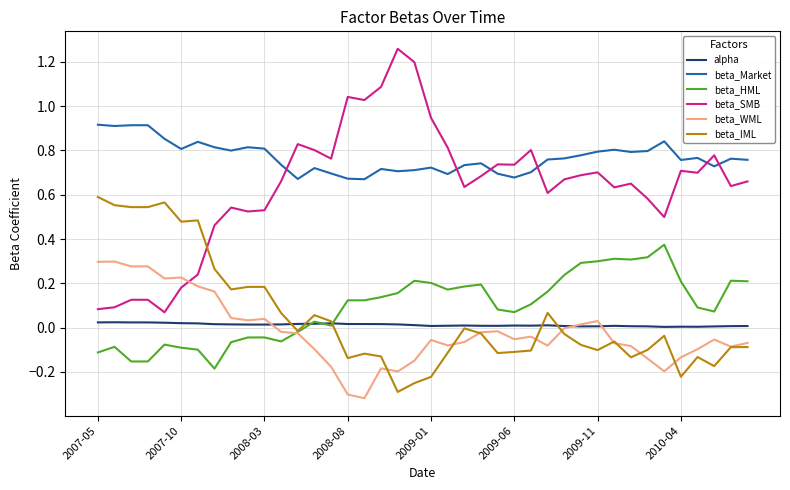

True or false: alpha has more than 1 interior local peaks.

True